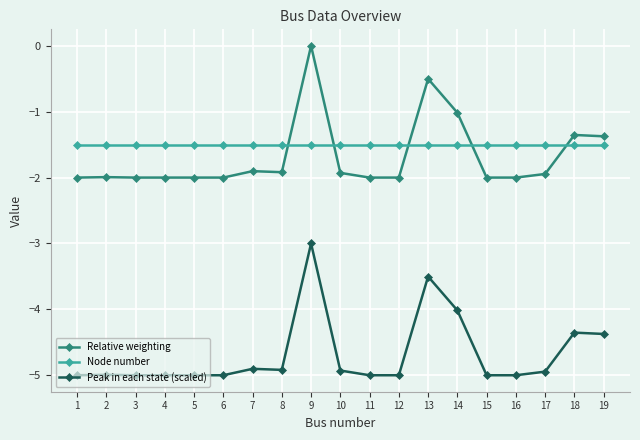

What are all the series names shown in the legend?

Relative weighting, Node number, Peak in each state (scaled)